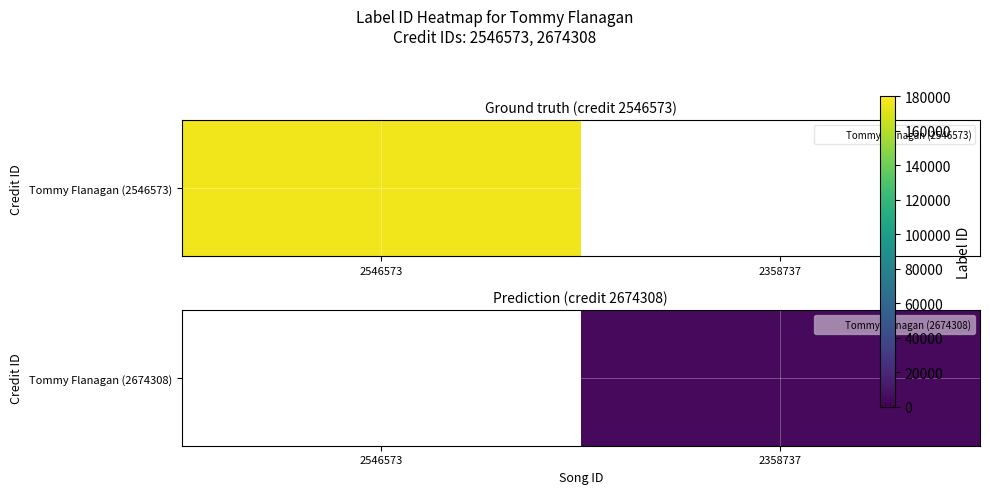

Is it true that the value at 2358737 is 4448.0?

True